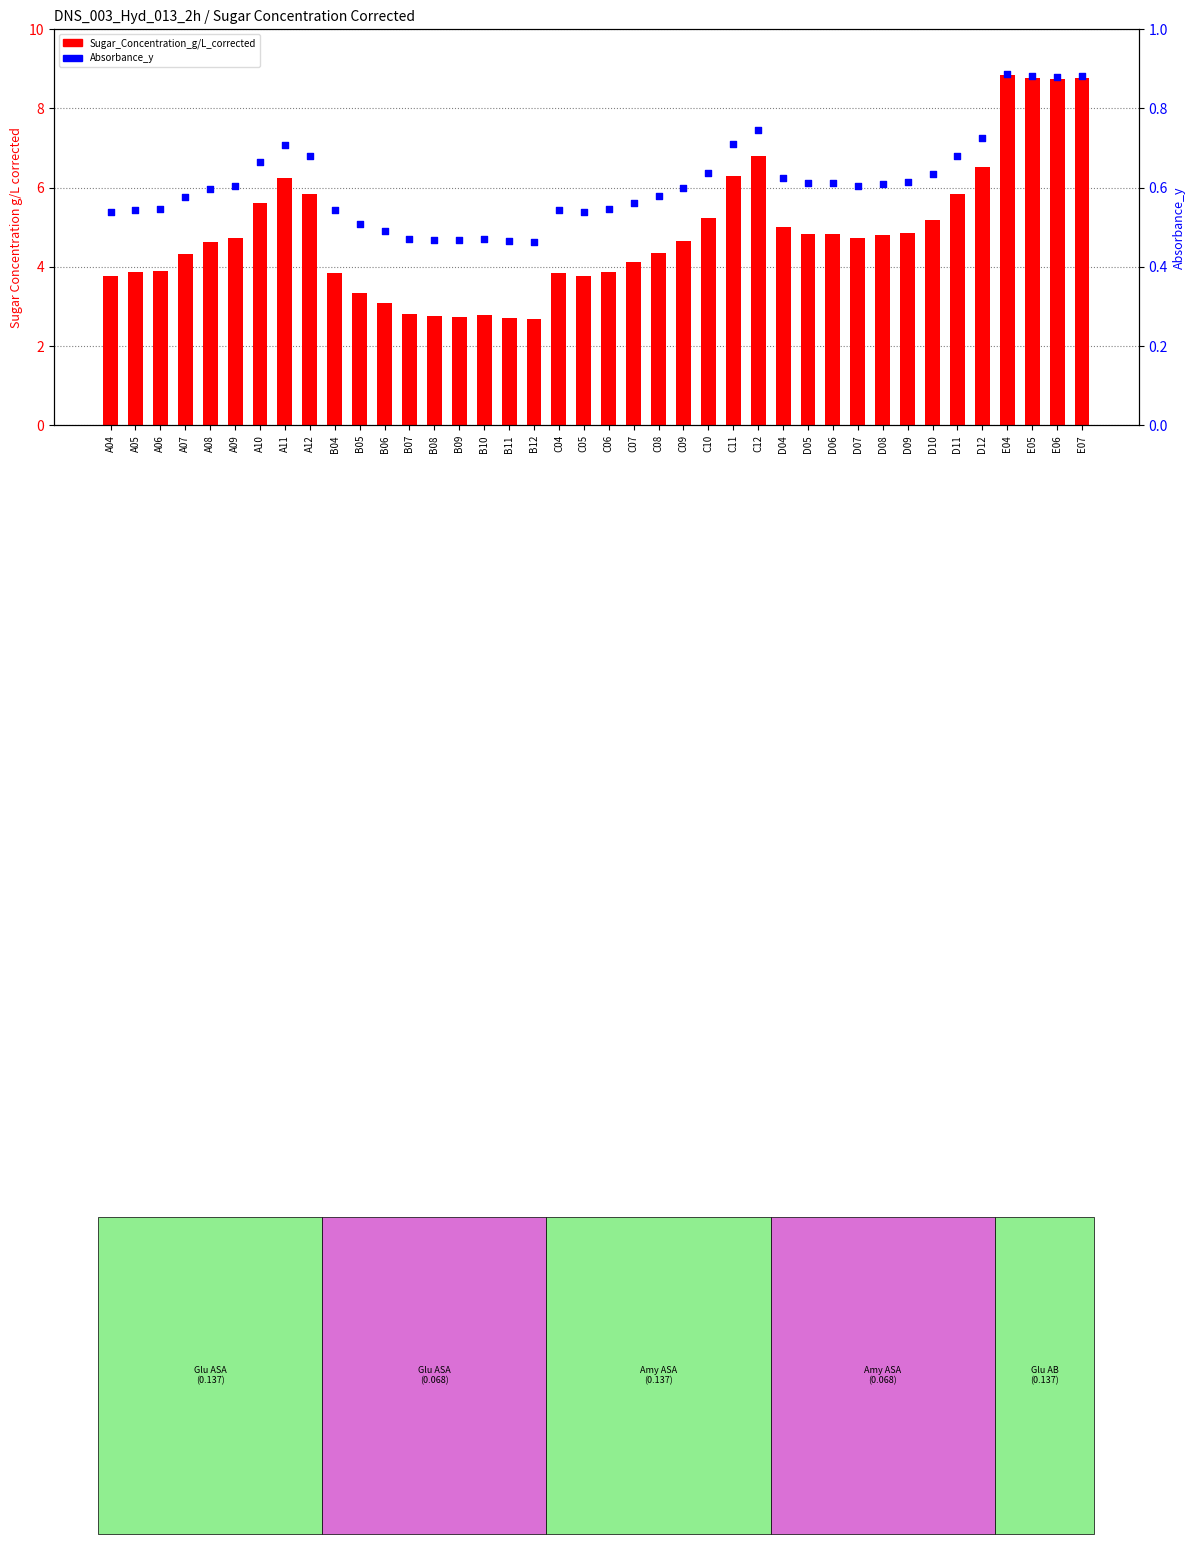

Is the value of Sugar_Concentration_g/L_corrected at C09 greater than the value of Absorbance_y at E05?

Yes